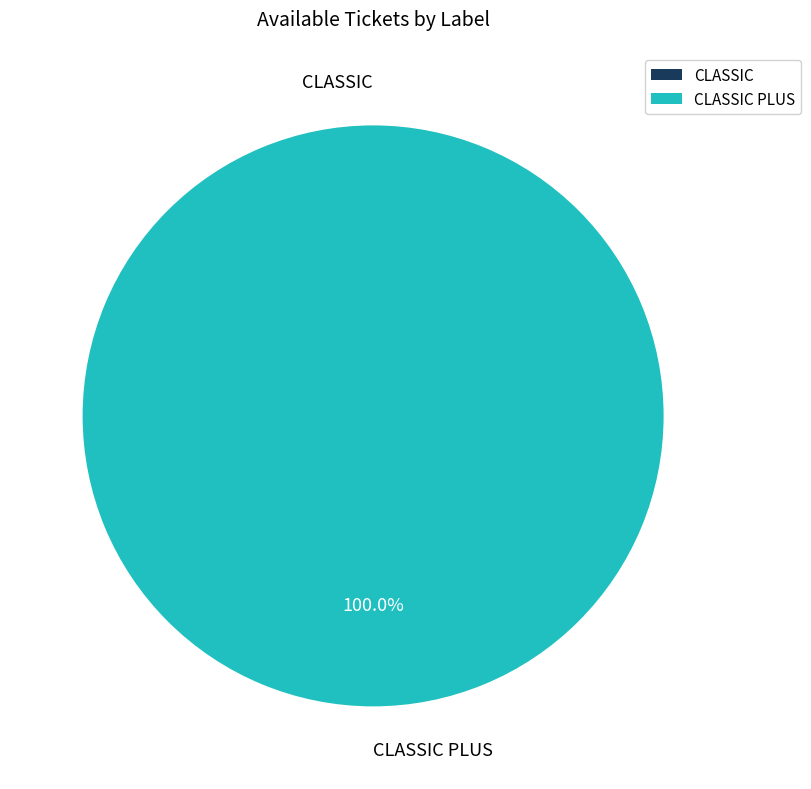

Is there any slice that represents more than half of the pie?

Yes